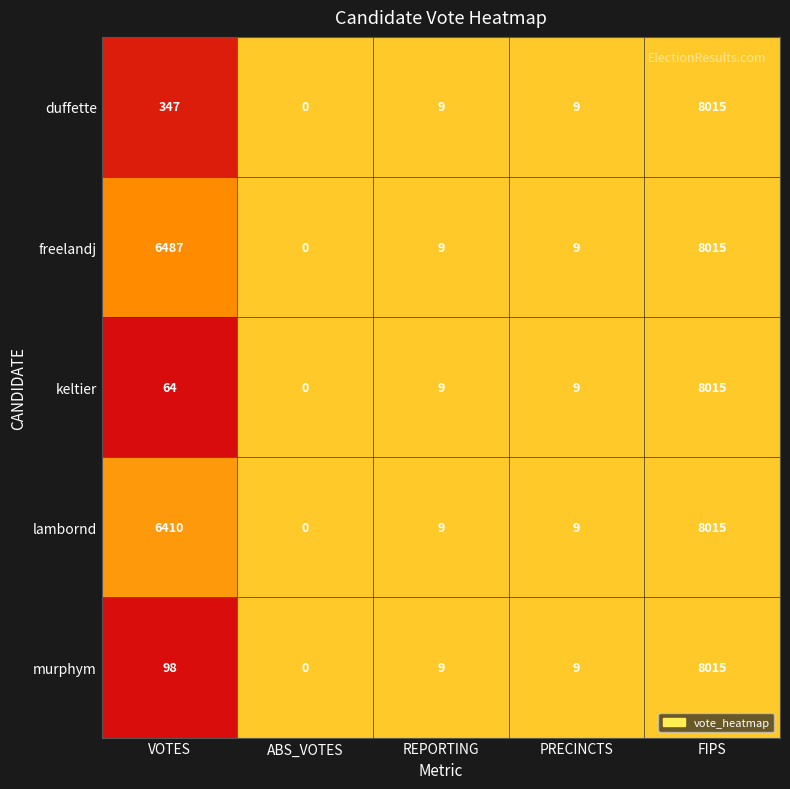

What is the sum of all duffette values?

8380